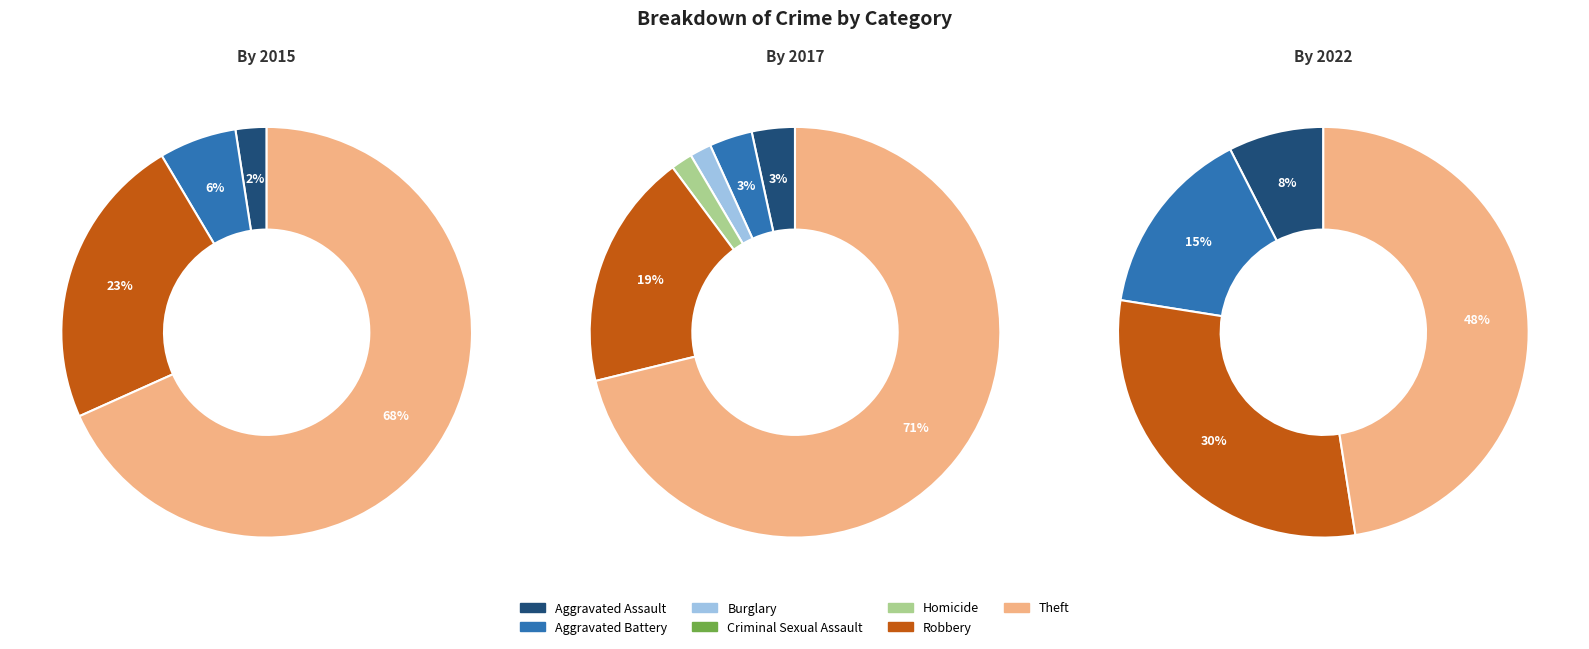

How many segments does this pie chart have?

7